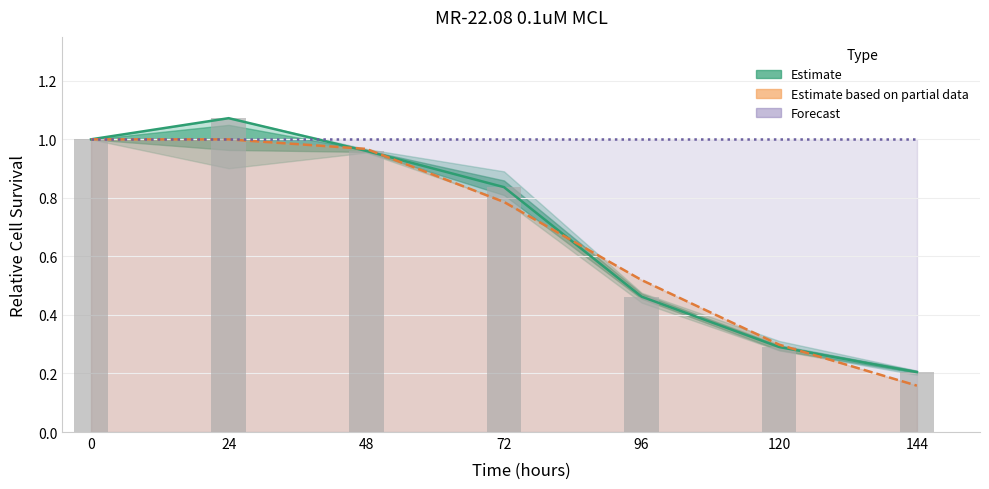

List the labels in order of value, largest first.

24, 0, 48, 72, 96, 120, 144